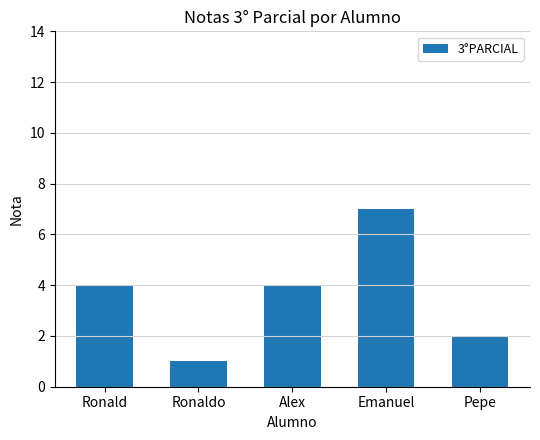

At which category does the chart reach its peak across all series?

Emanuel